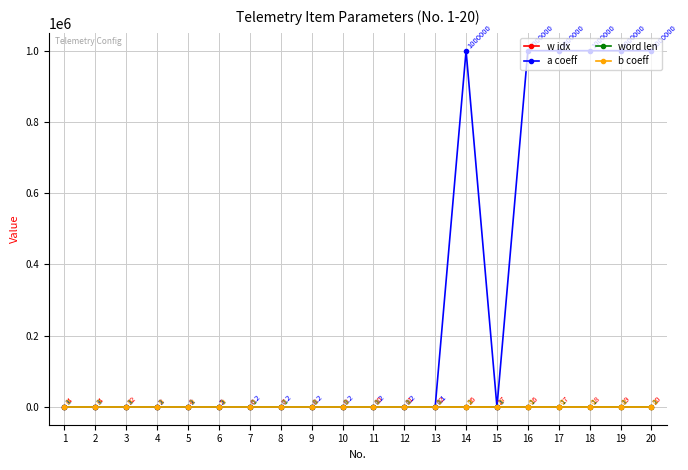

What is the maximum value for word len?

3.0